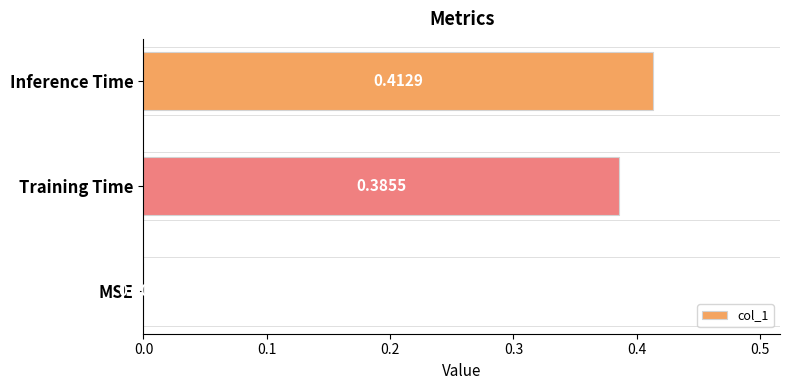

Are the bars grouped side by side (vs. stacked)?

No